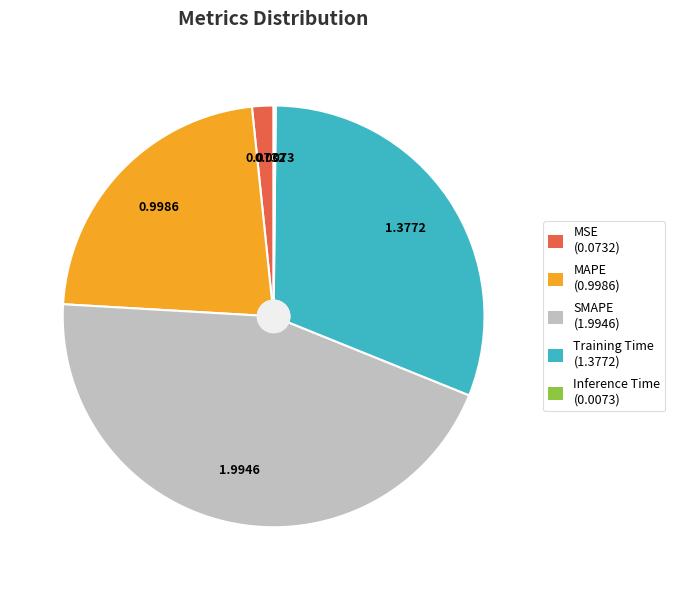

What is the largest slice in the pie chart?

SMAPE